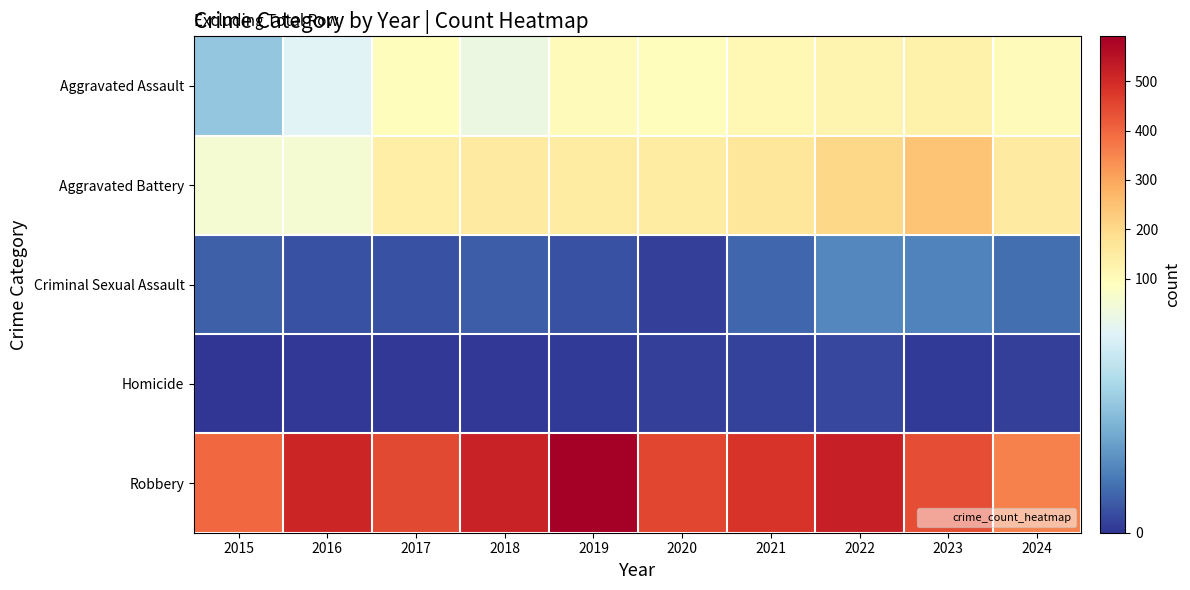

How many series are shown in this chart?

5